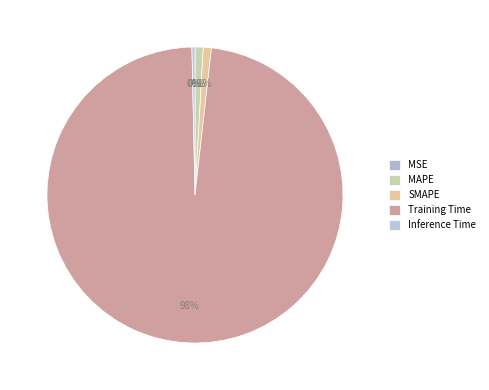

To the nearest percent, what is the combined percentage of Training Time and SMAPE?

99%